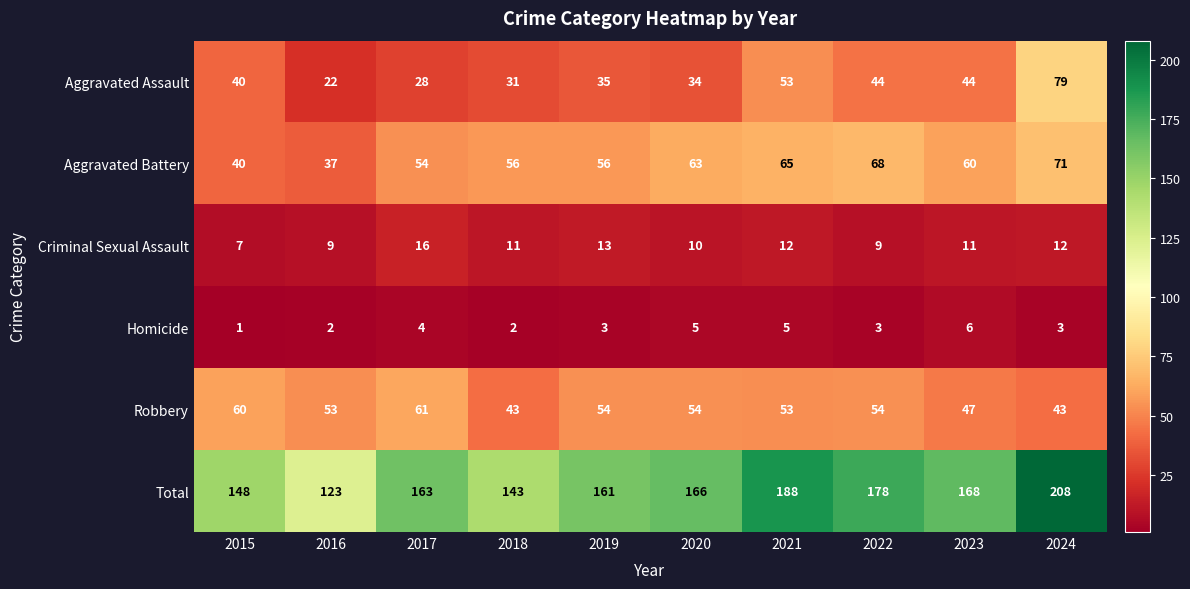

Is it true that Total equals 166 at 2020?

True